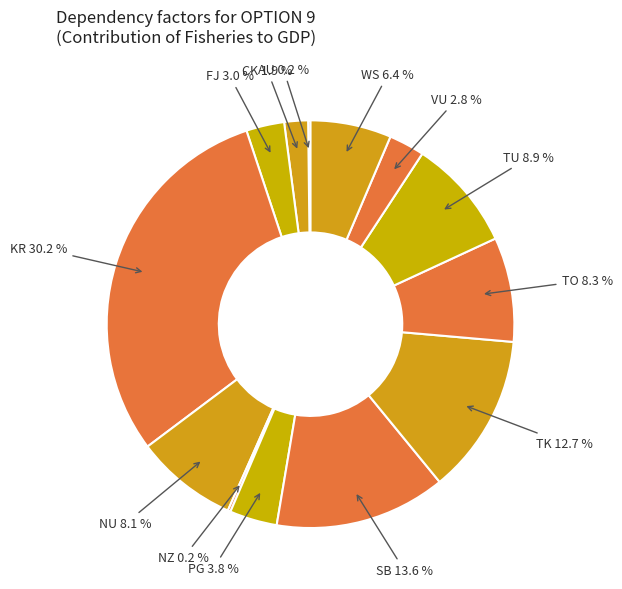

The PG slice represents 4% of the pie. True or false?

True